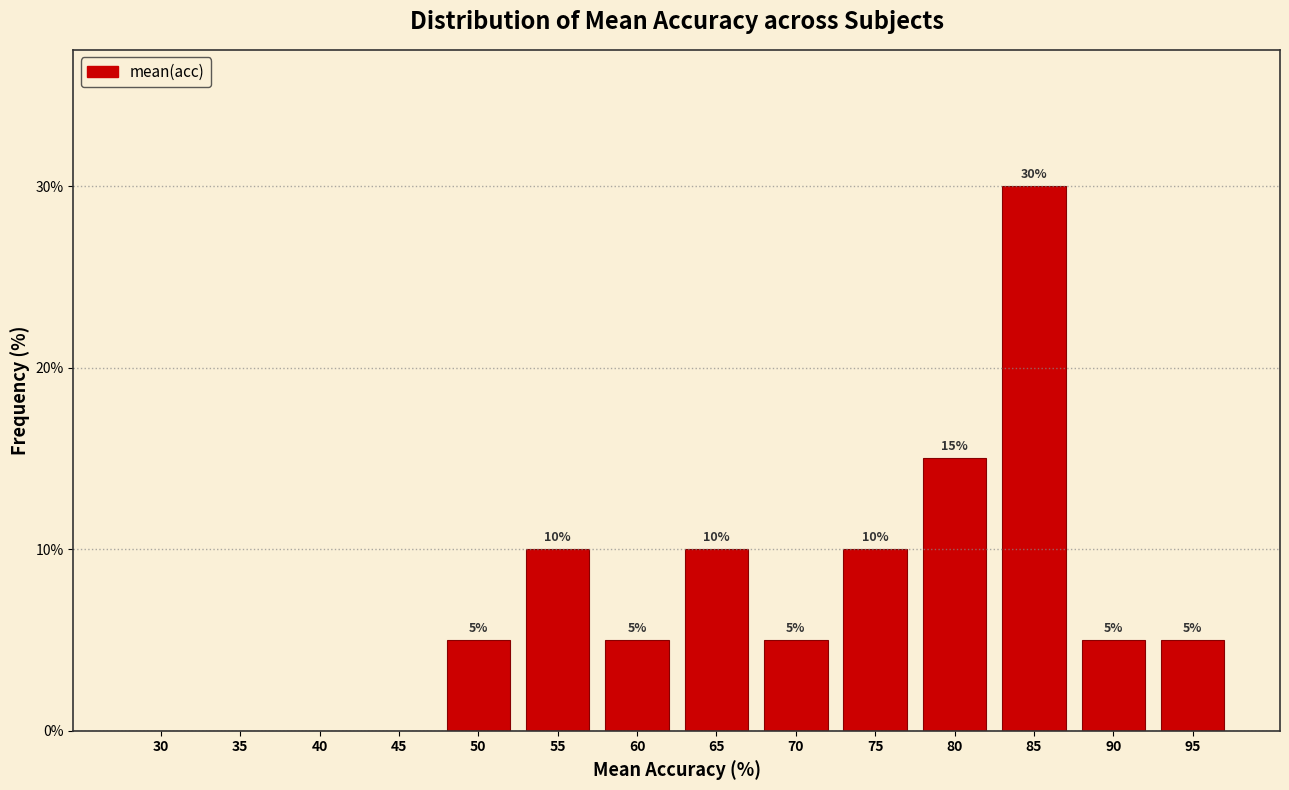

Reading left to right, what are all the values shown in this chart?

30=0	35=0	40=0	45=0	50=5	55=10	60=5	65=10	70=5	75=10	80=15	85=30	90=5	95=5